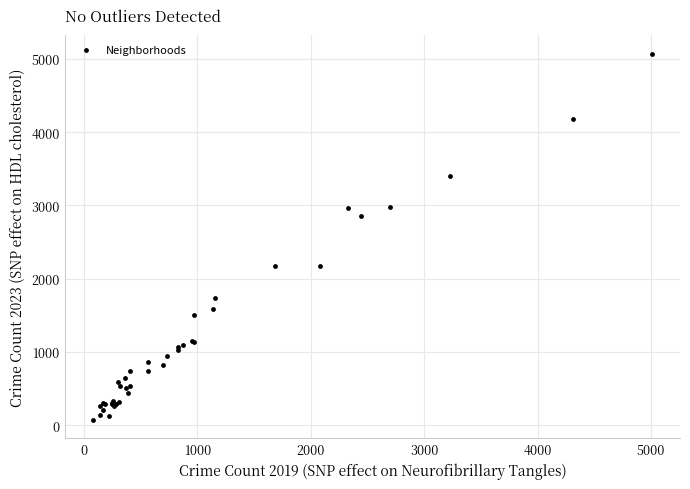

What Y value in the scatter plot is closest to 2571?

2862